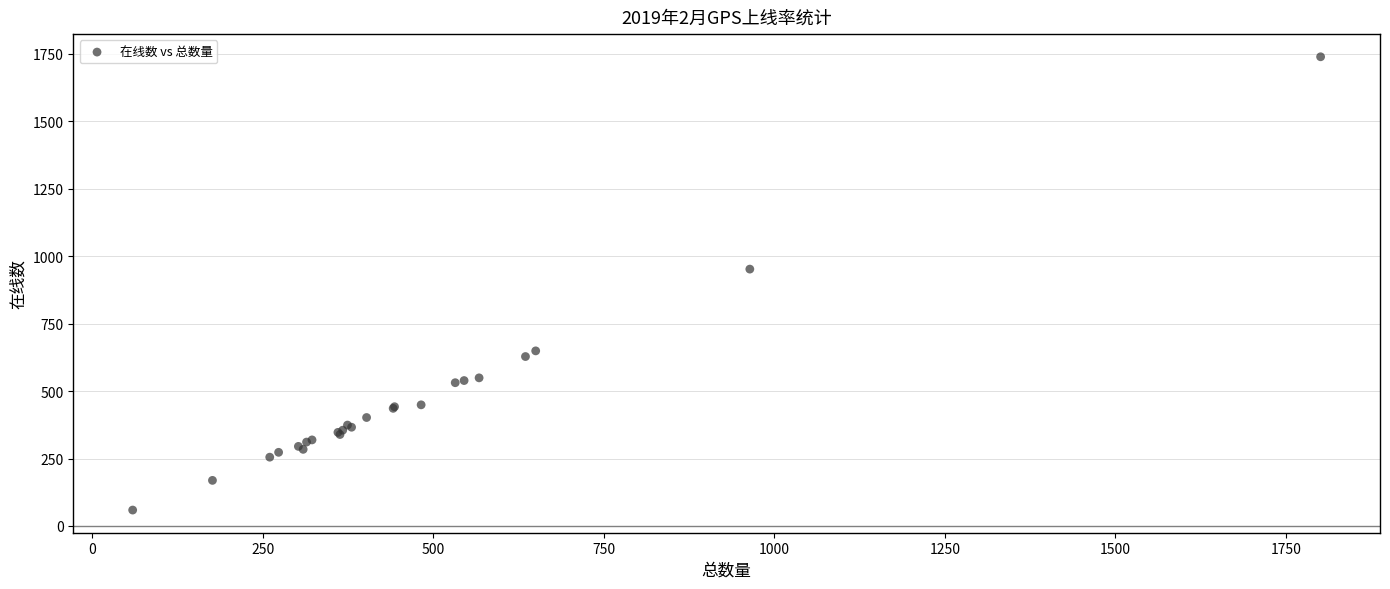

What Y value in the scatter plot is closest to 899?

952